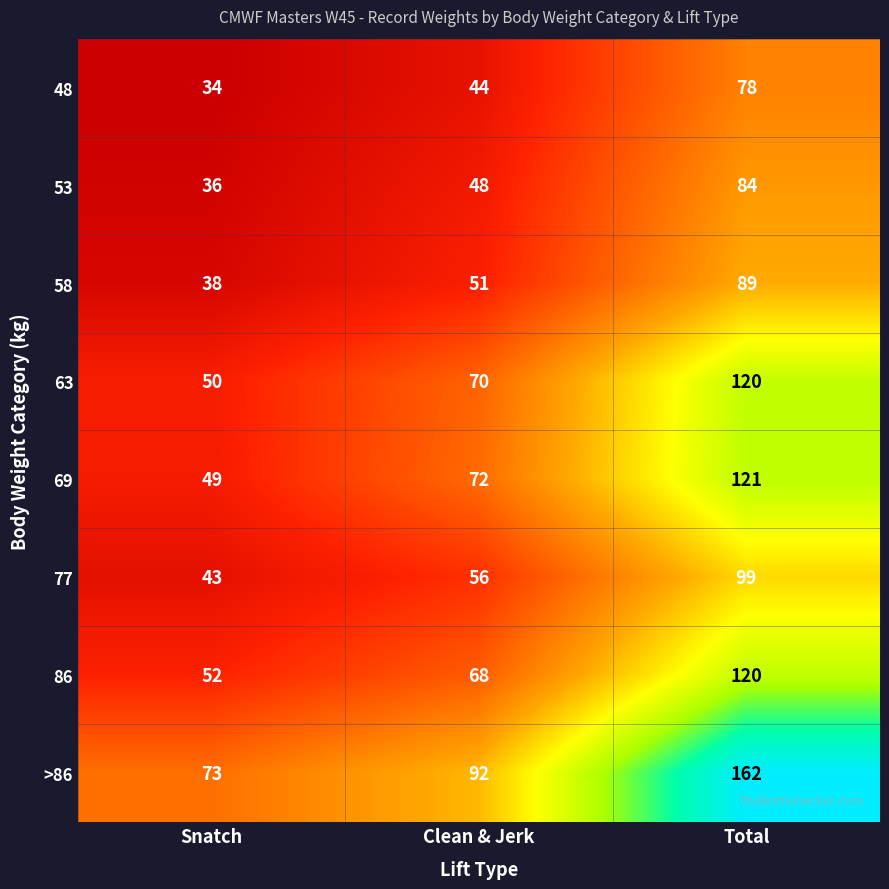

Reading left to right, transcribe all the data shown in this chart.

48: 34	44	78
53: 36	48	84
58: 38	51	89
63: 50	70	120
69: 49	72	121
77: 43	56	99
86: 52	68	120
>86: 73	92	162